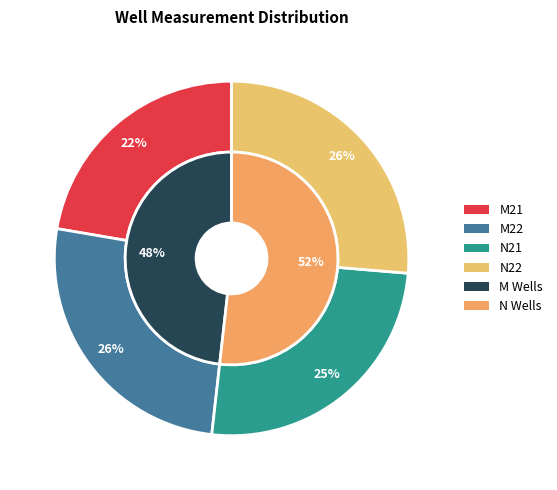

Combined, what portion of the pie is M22 and N22?

52.2%